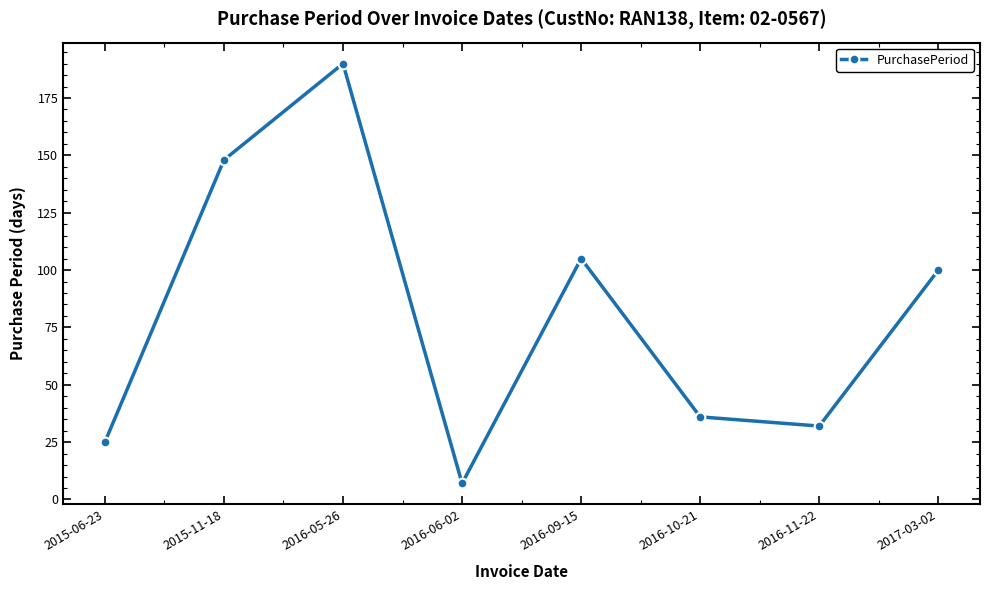

What is the sum of all values?

643